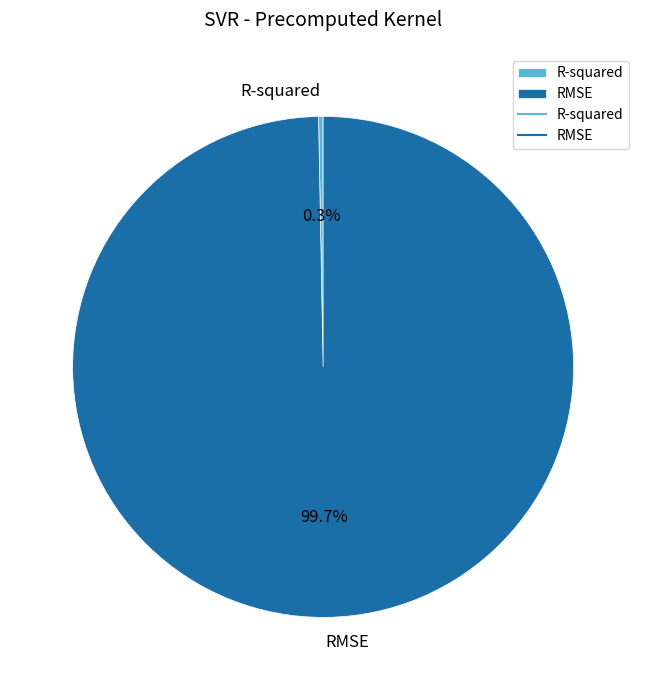

How many slices are in this pie chart?

2